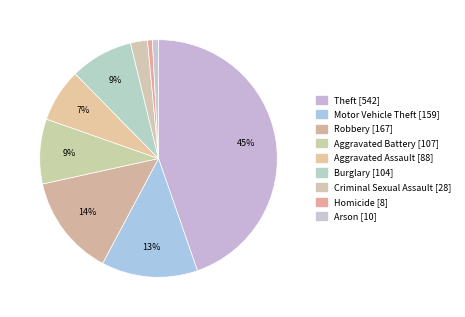

What portion of the pie excludes Criminal Sexual Assault?

97.7%